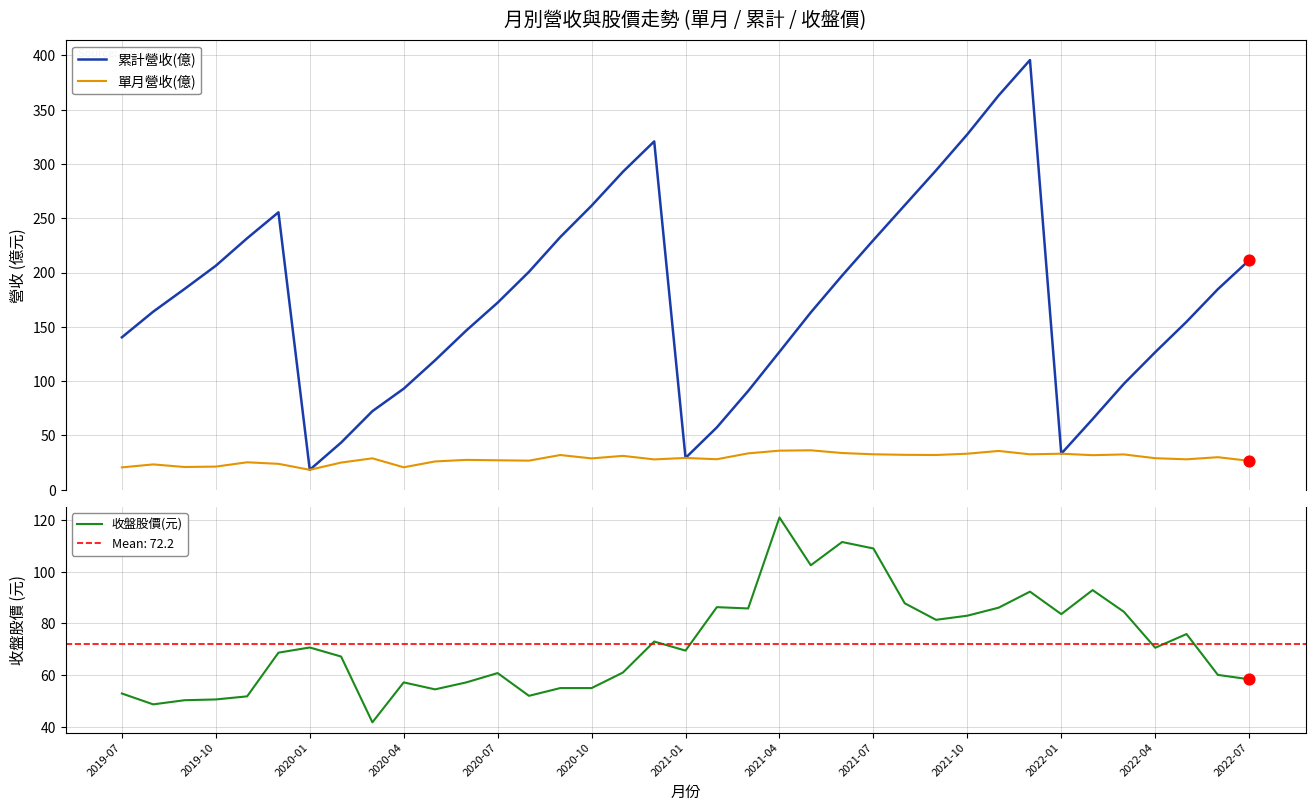

Which series has the largest total across all categories?

累計營收(億)